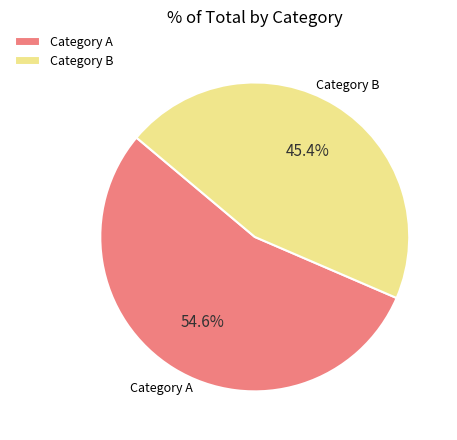

Is there a majority slice in this chart?

Yes